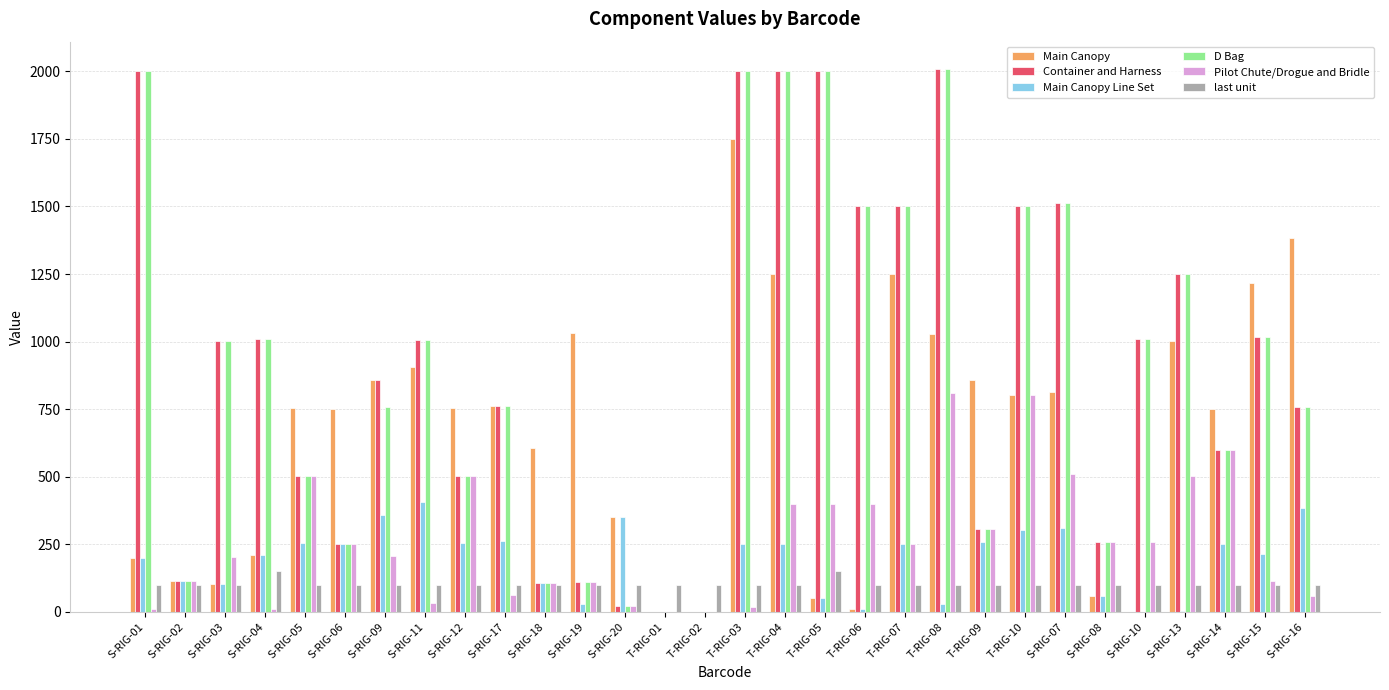

Is the value of last unit at T-RIG-06 greater than the value of D Bag at T-RIG-08?

No